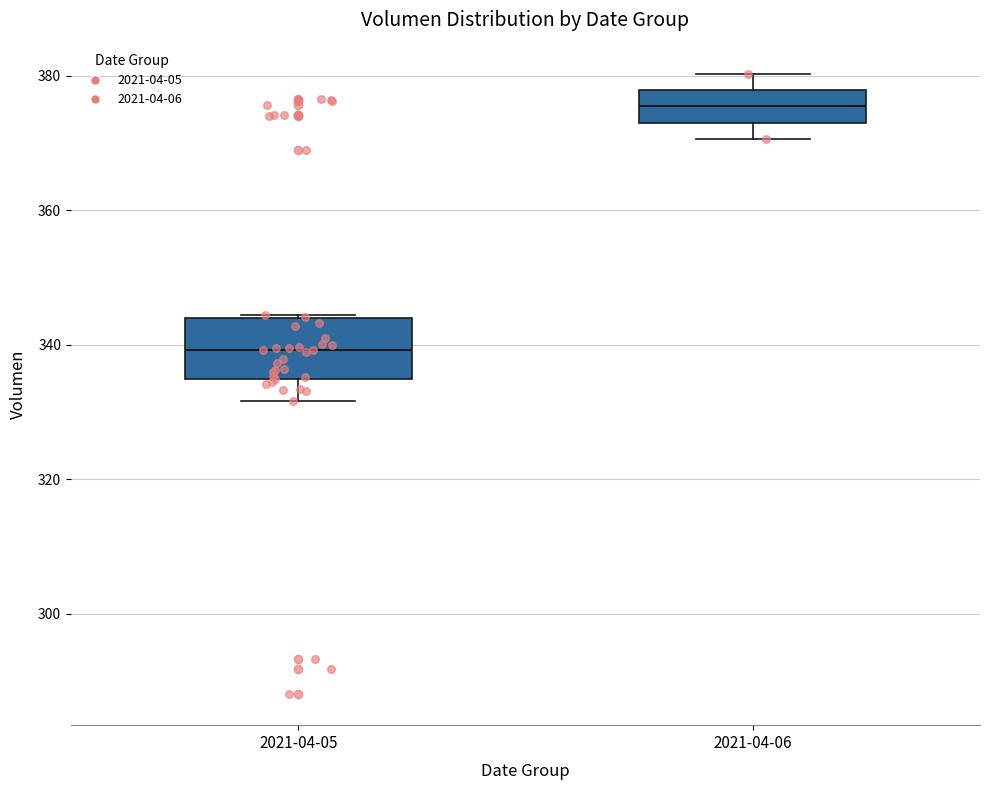

Which box's median line is the highest?

2021-04-06